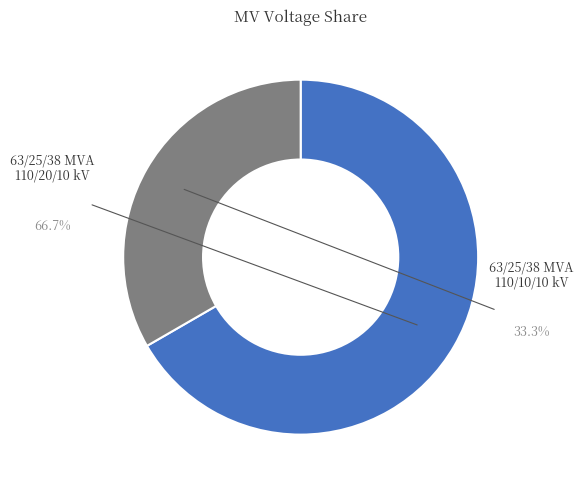

Which slice is the largest?

63/25/38 MVA 110/20/10 kV